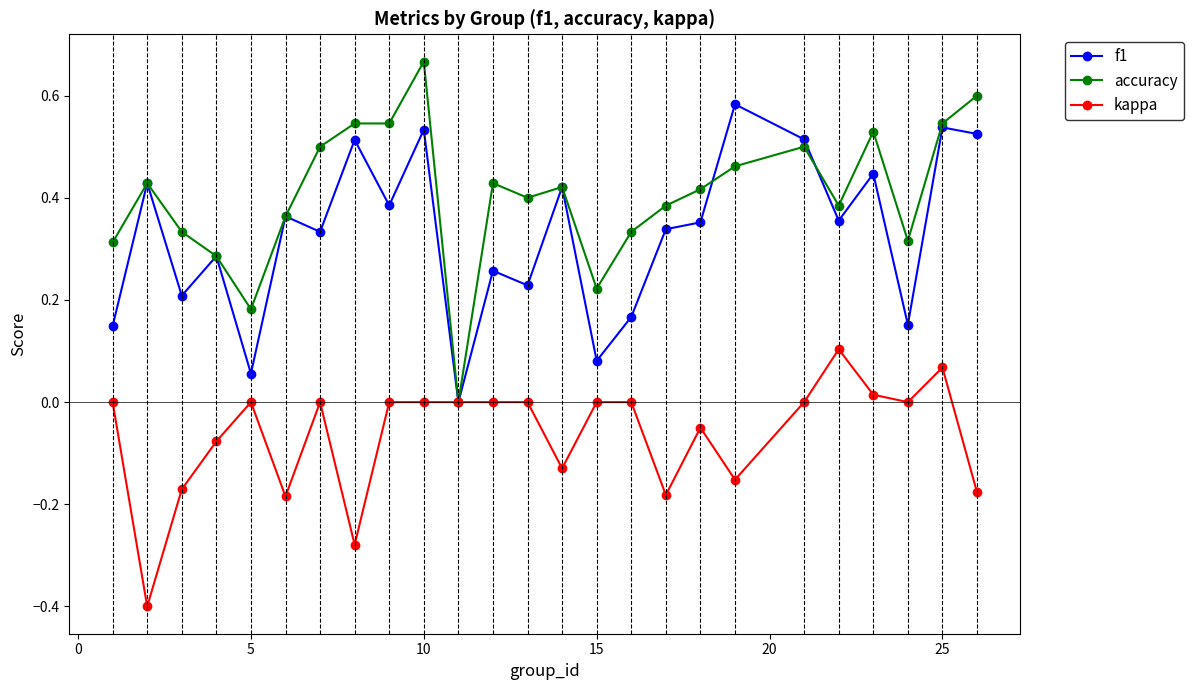

What is the minimum value shown in the chart?

-0.4